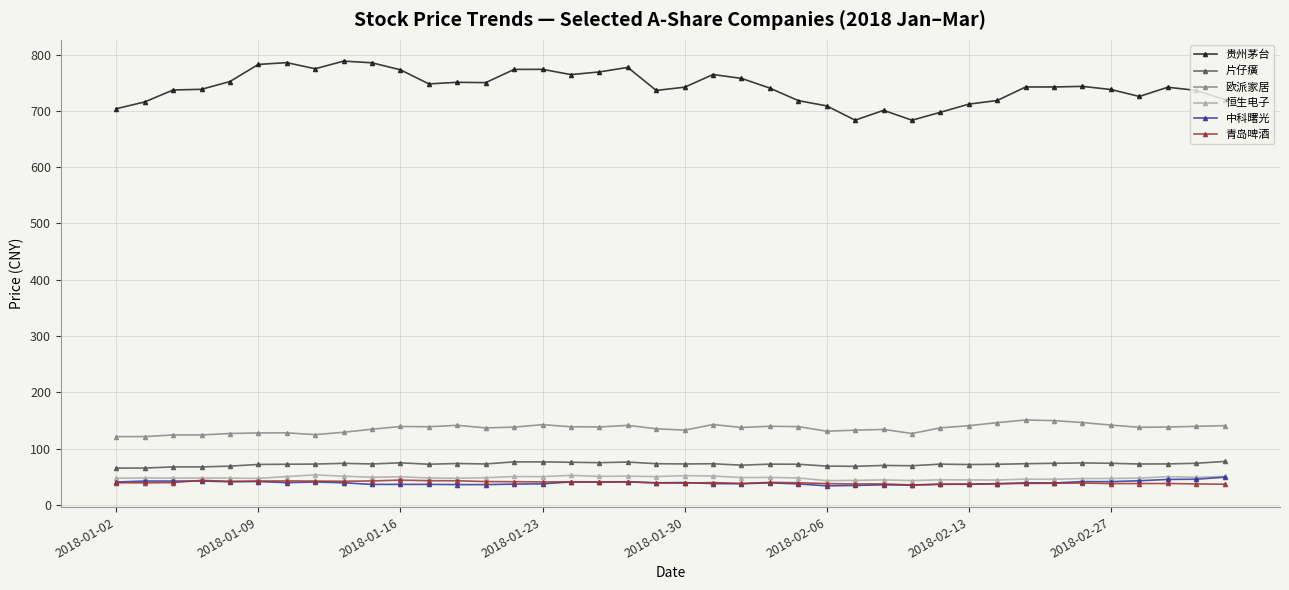

True or false: 青岛啤酒 has more than 0 points higher than both neighbors.

True